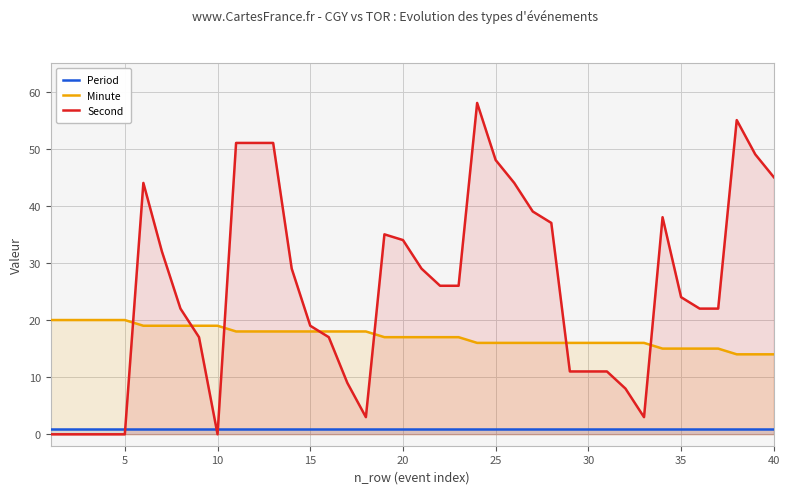

Which series has the largest range (max minus min)?

Second